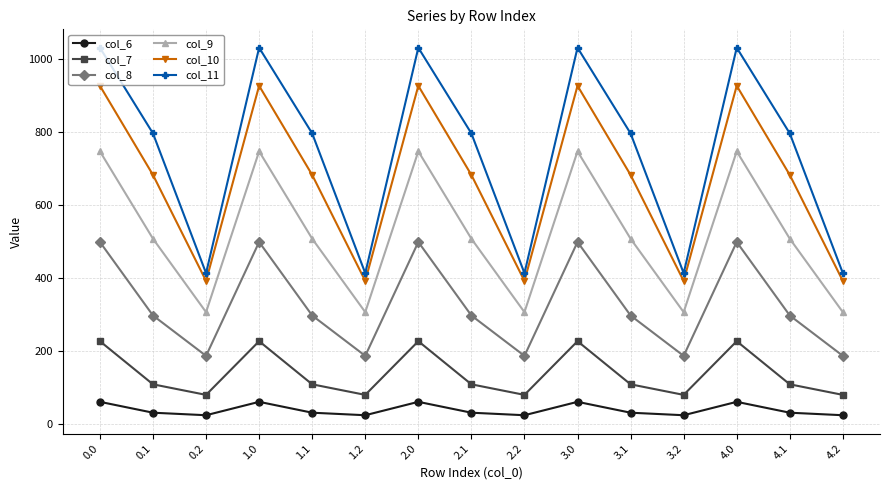

What position from the left is 3.2?

12